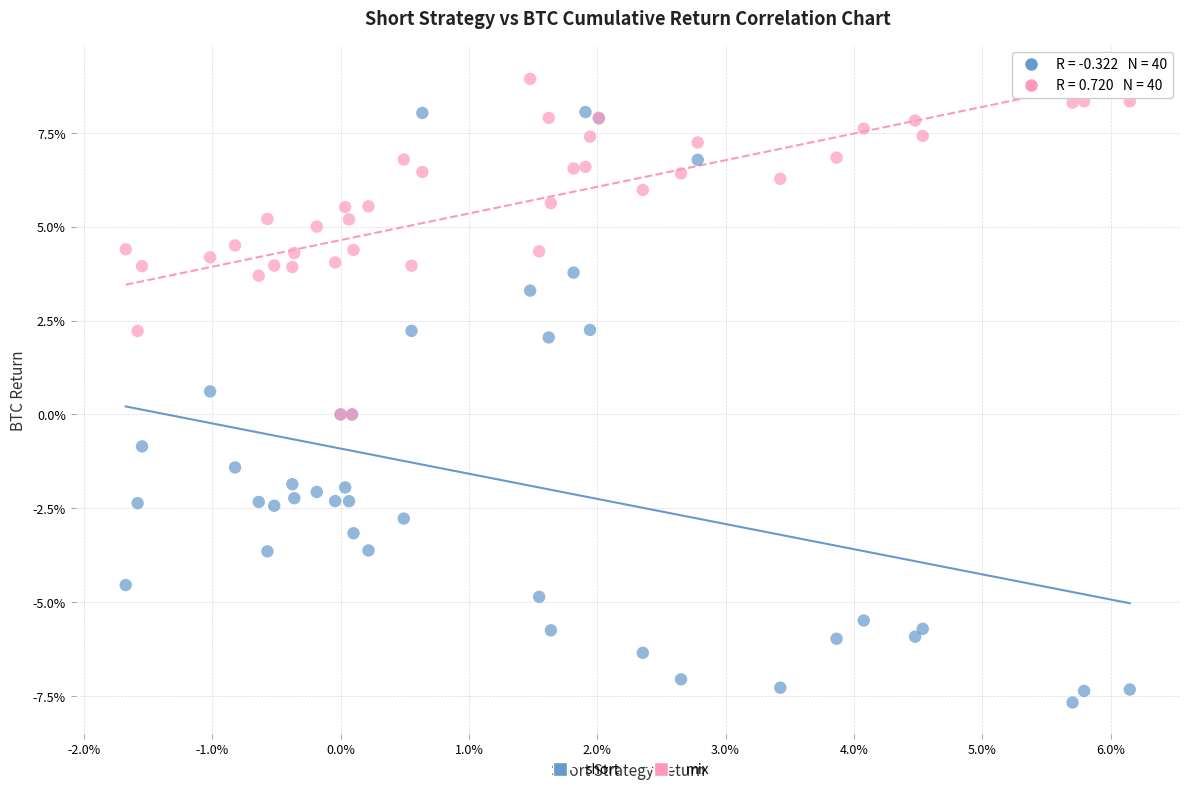

What are all the series names shown in the legend?

short, mix